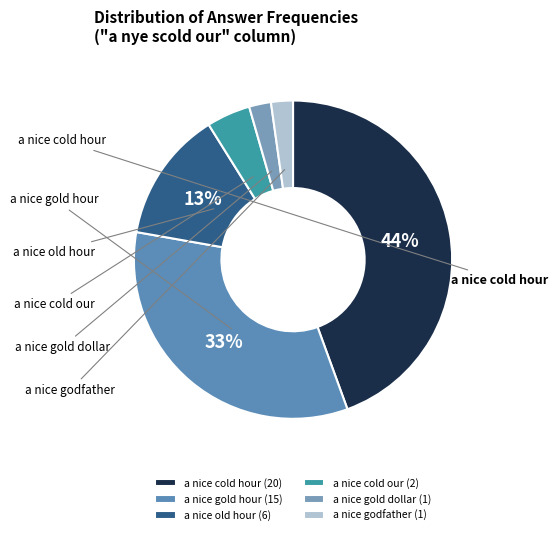

What portion of the pie excludes a nice gold dollar?

97.8%